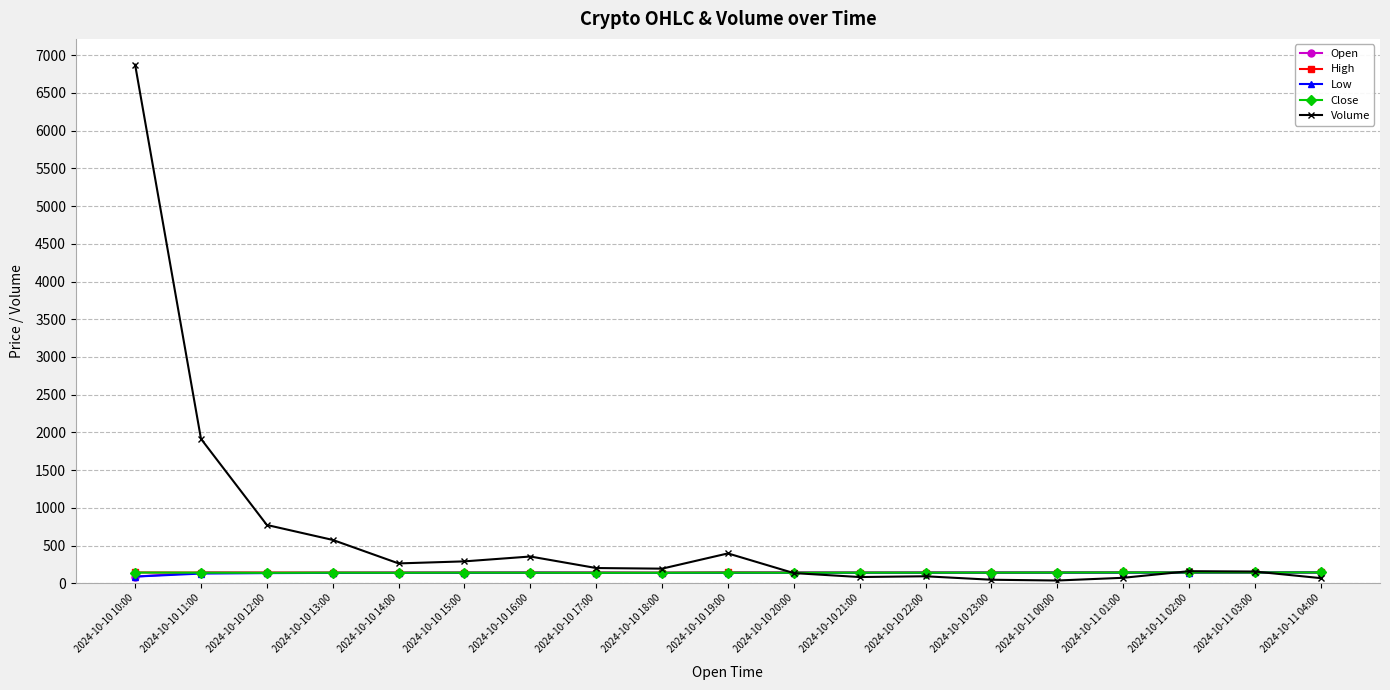

Which series has the largest total across all categories?

Volume